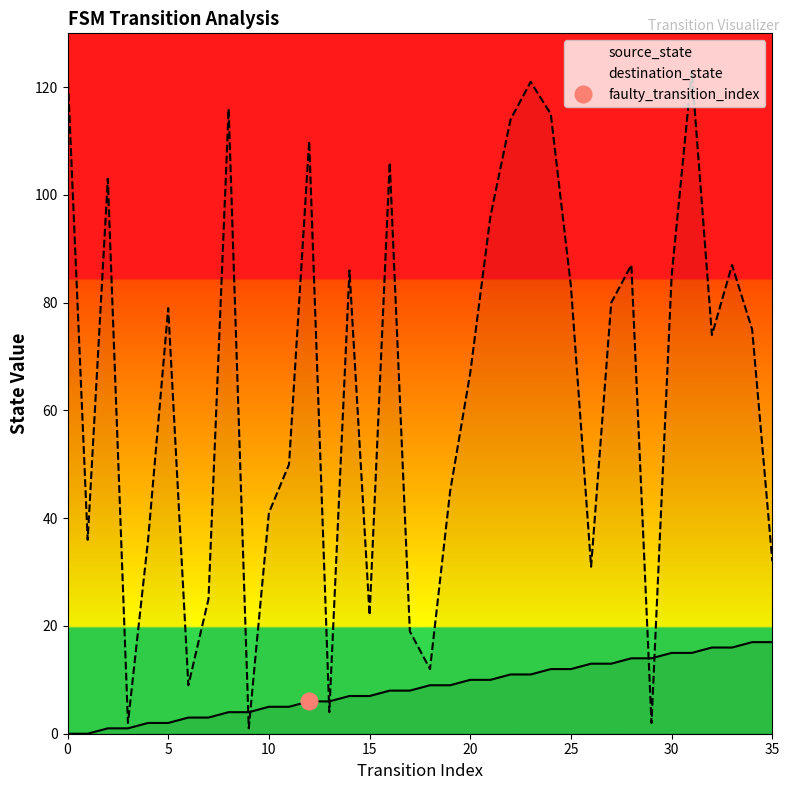

Which series has the largest total across all categories?

destination_state